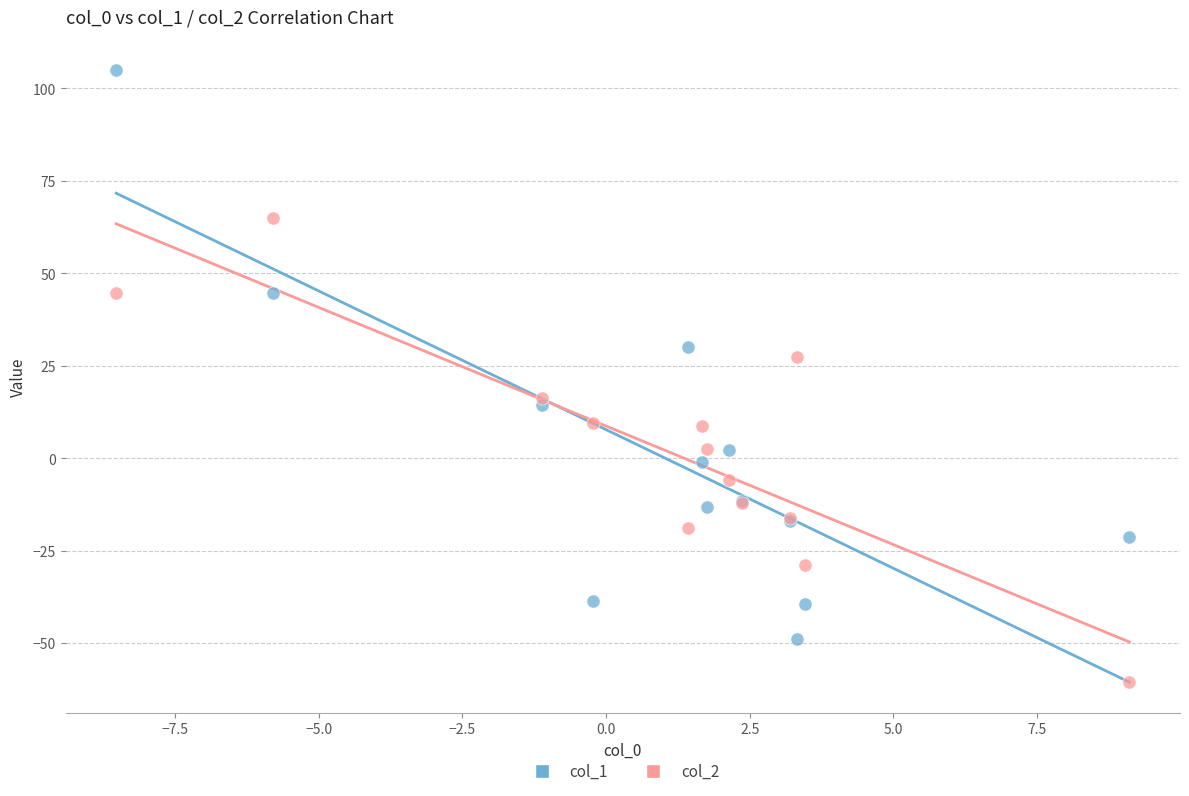

Which series reaches the minimum Y coordinate?

col_2